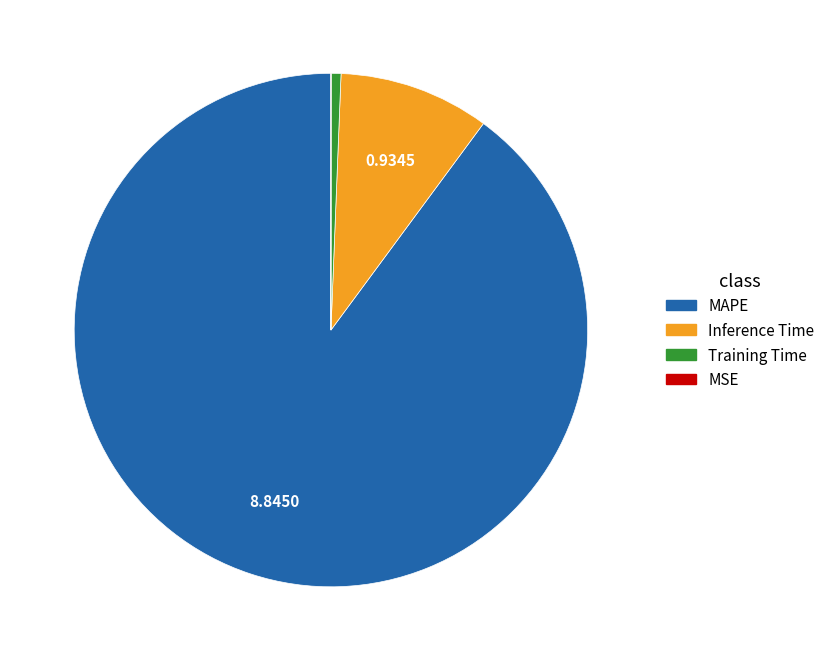

Which slice is the largest?

MAPE